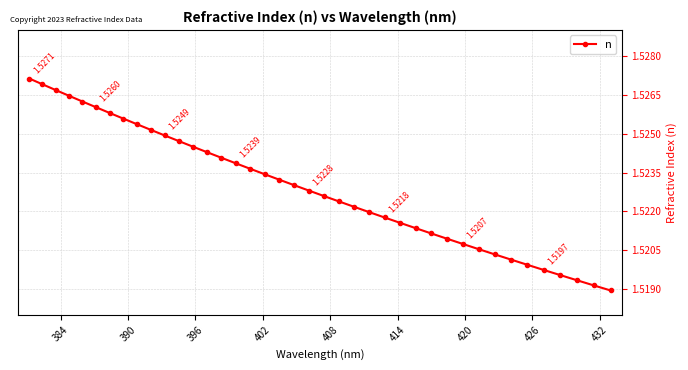

What is the sum of all values?

60.9